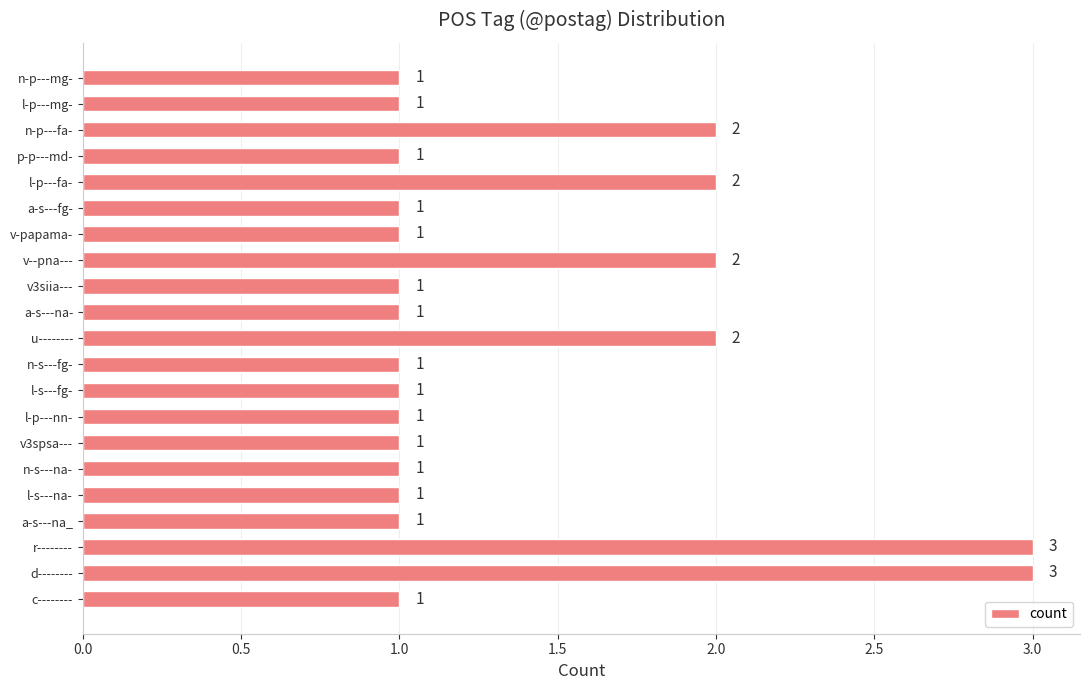

What is the sum of all values?

29